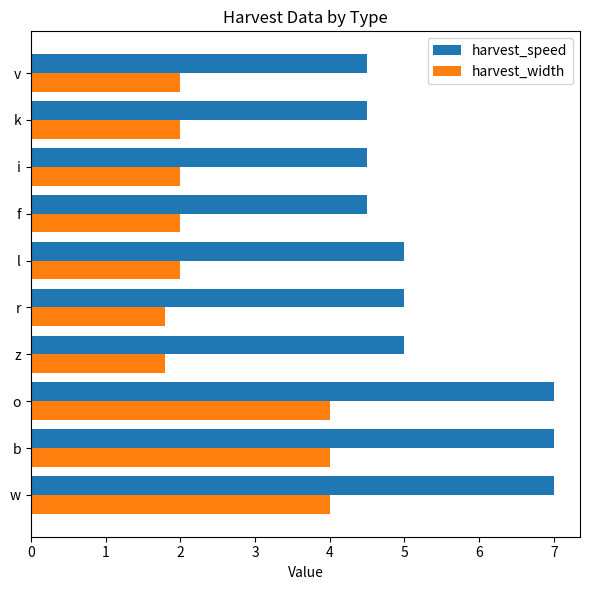

What is the sum of all harvest_speed values?

54.0